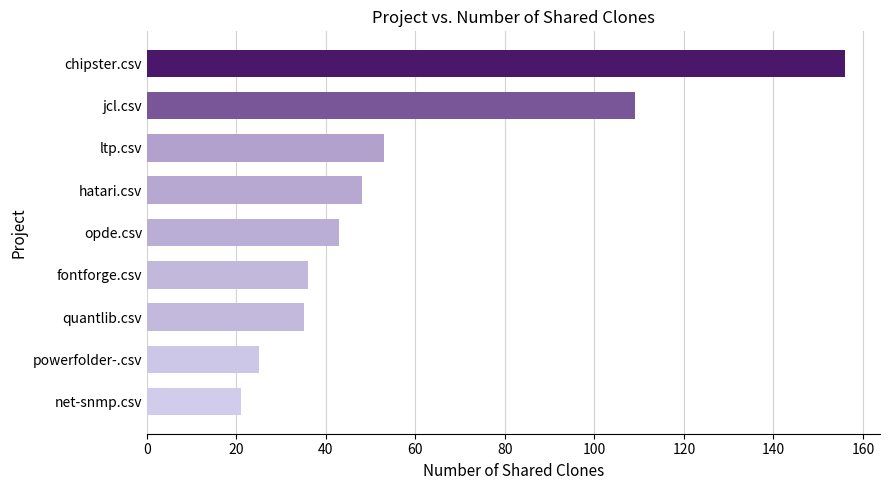

Reading bottom to top, extract all data points from this chart.

21	25	35	36	43	48	53	109	156